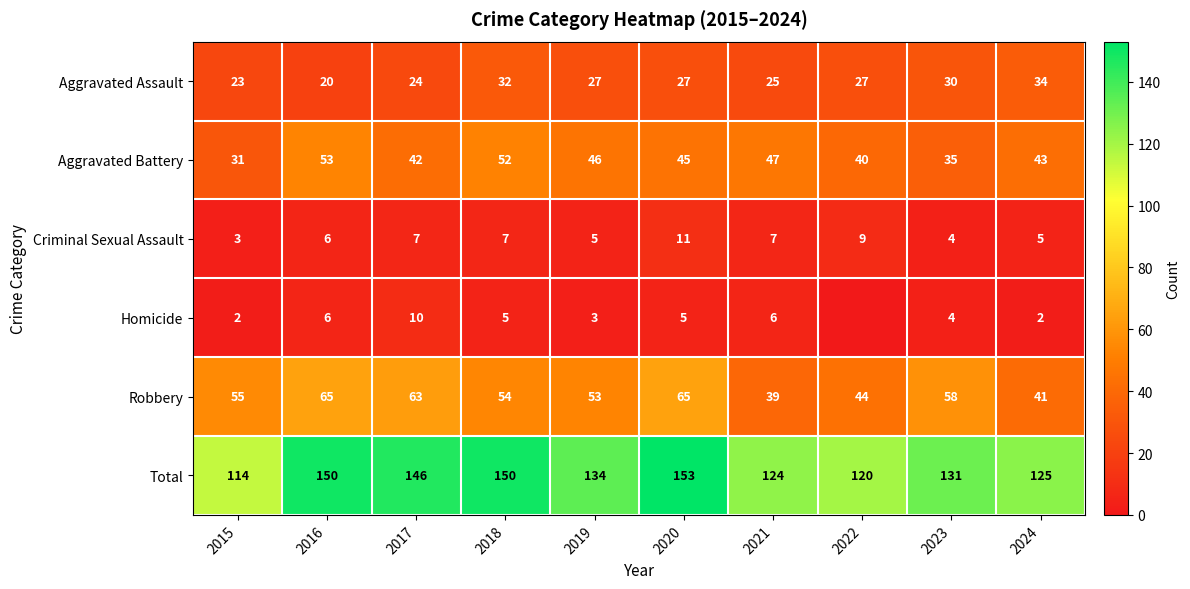

What is the total value across all series at 2018?

300